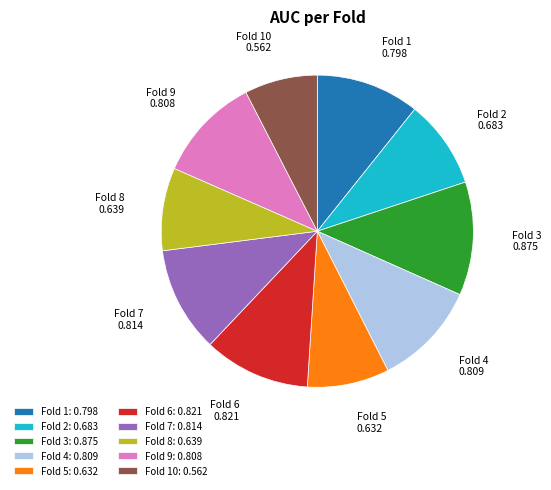

How many slices are in this pie chart?

10